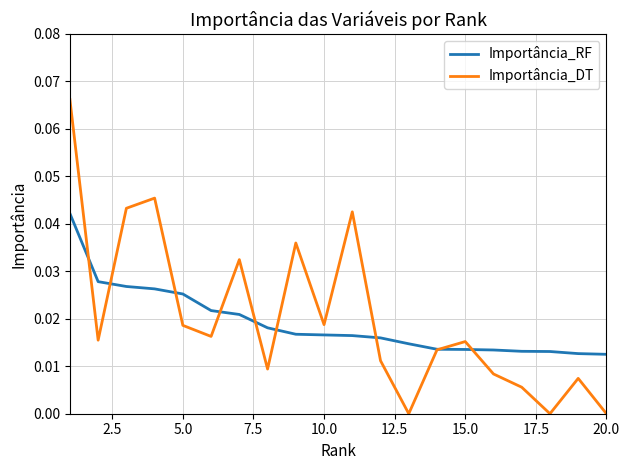

Does the chart display data point markers on the line(s)?

No